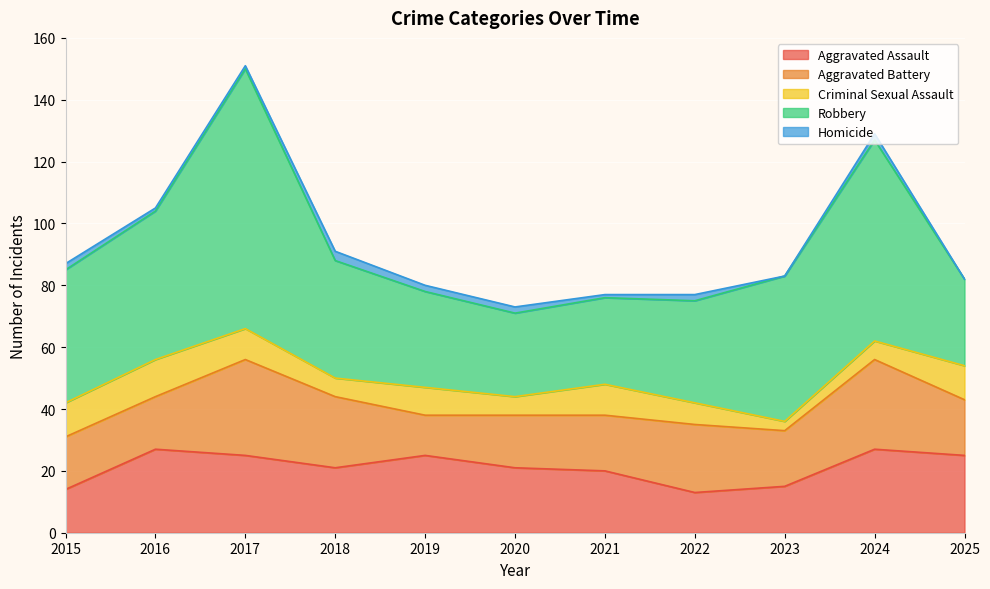

Which series has the largest total across all categories?

Robbery